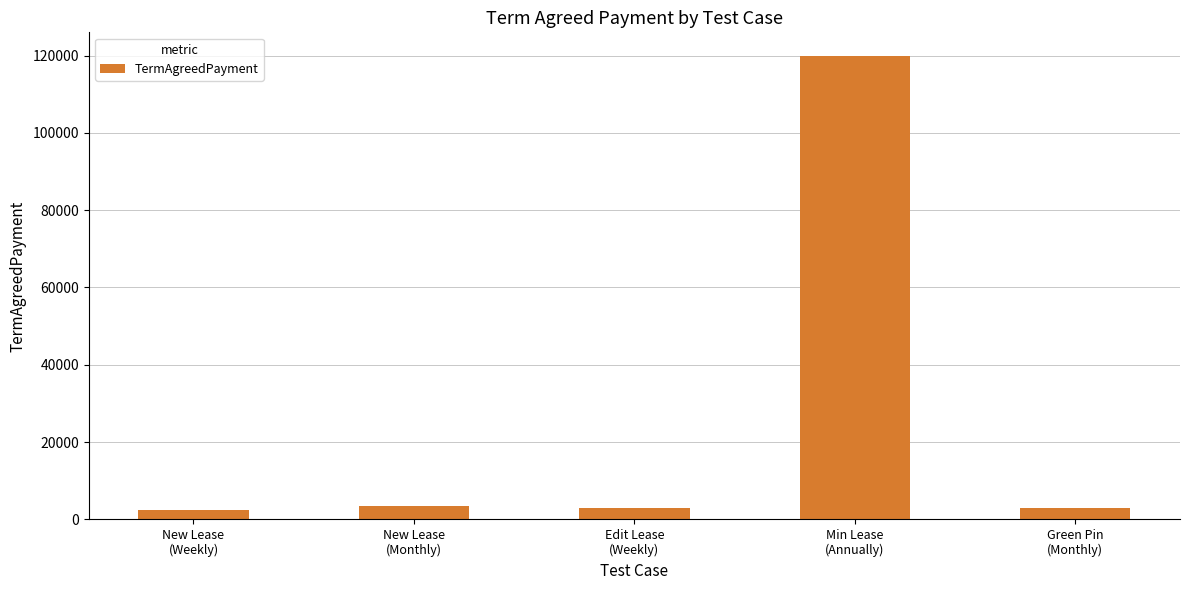

What is the average value?

26400